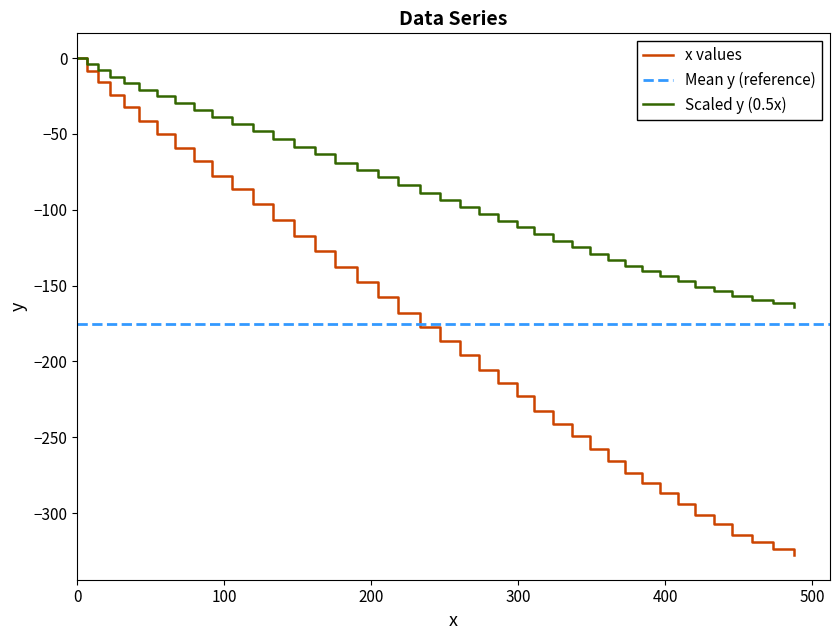

True or false: x and y intersect in this chart.

False